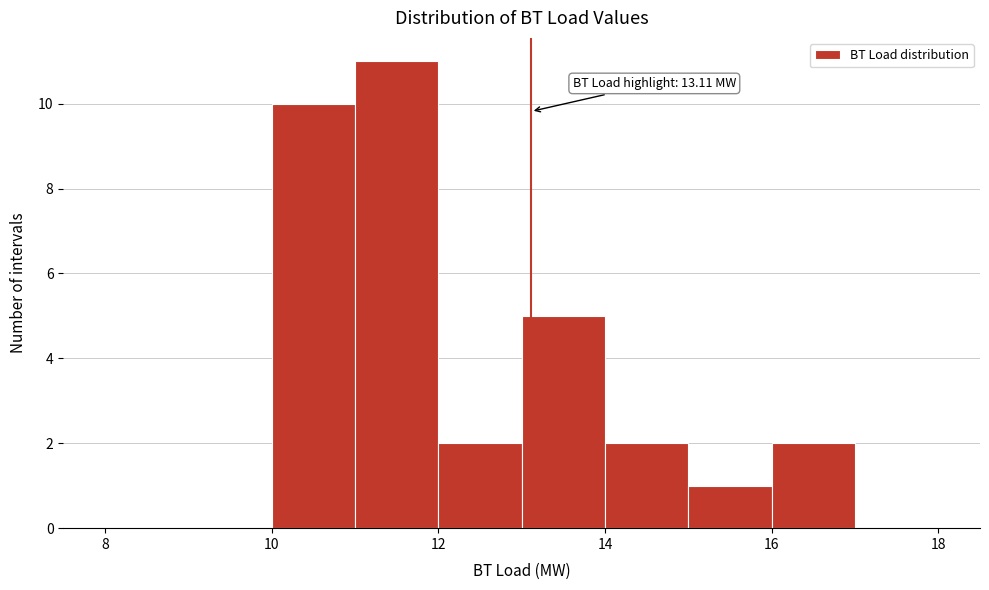

Which range on the x-axis has the tallest bar?

11 to 12